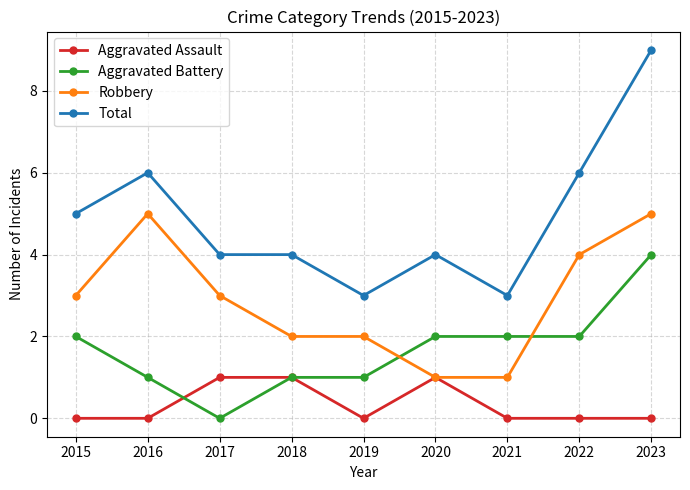

What value does the Total series have at 2016?

6